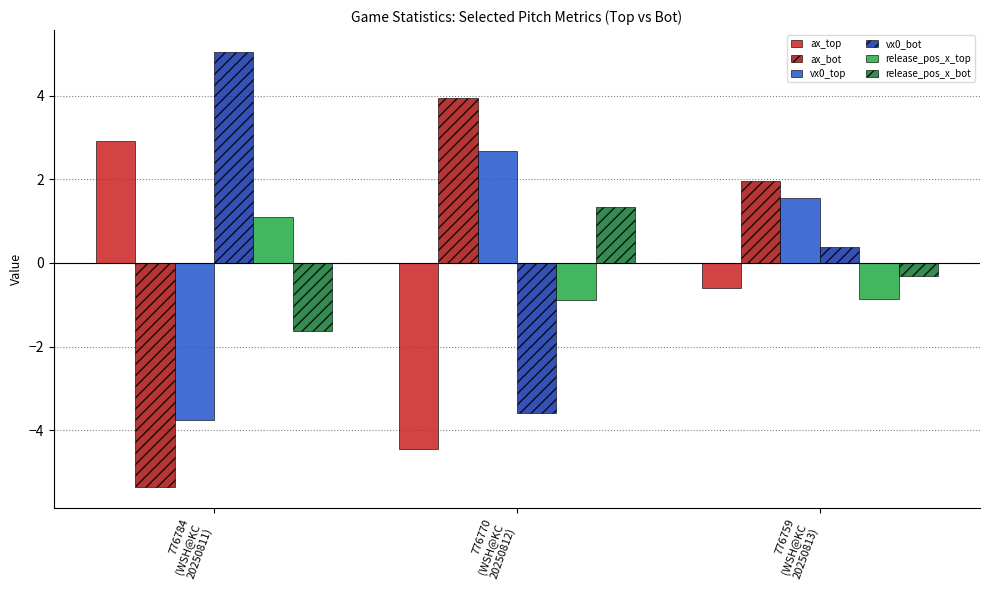

What is the approximate value of release_pos_x_top at 776770
(WSH@KC
20250812)?

-0.9